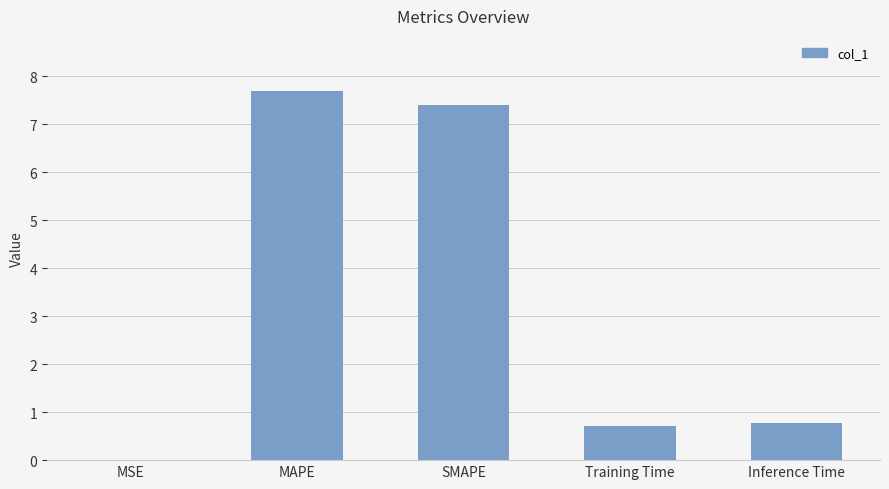

Read the value at Inference Time.

0.8